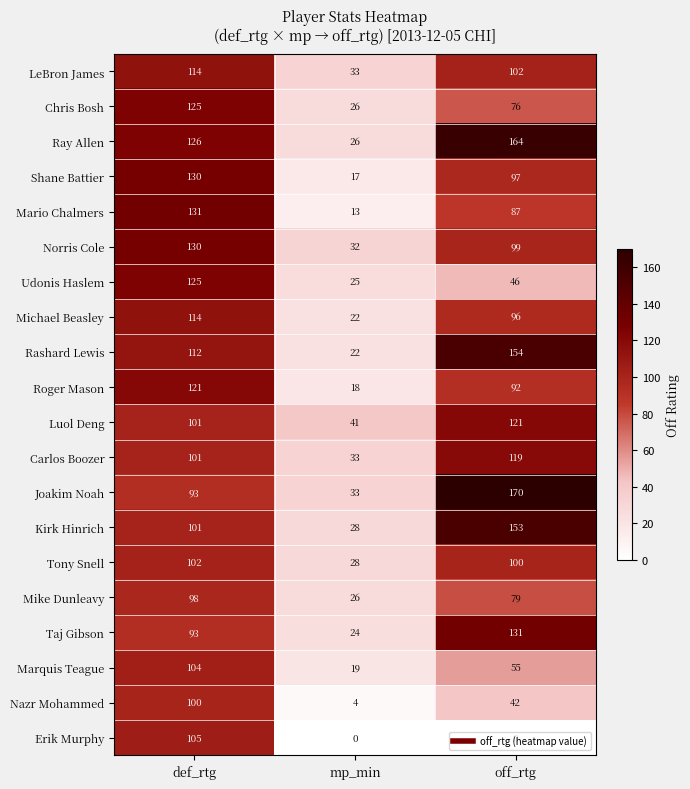

Which category has the highest value across all series?

off_rtg